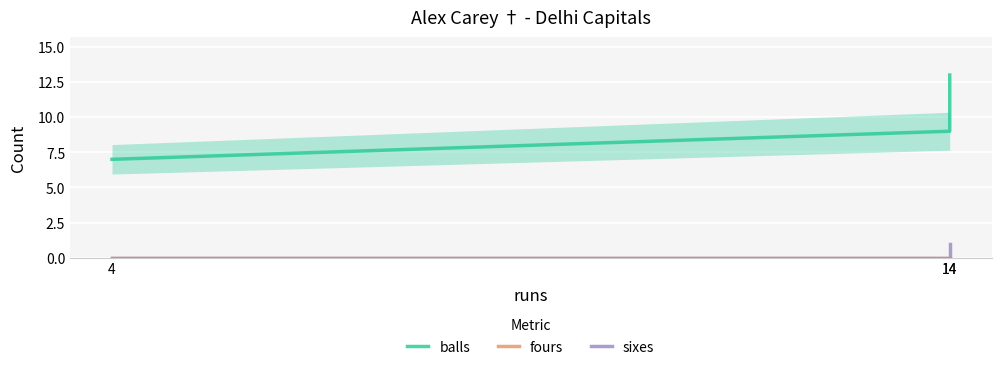

List the series in order of their peak value, highest first.

balls, sixes, fours